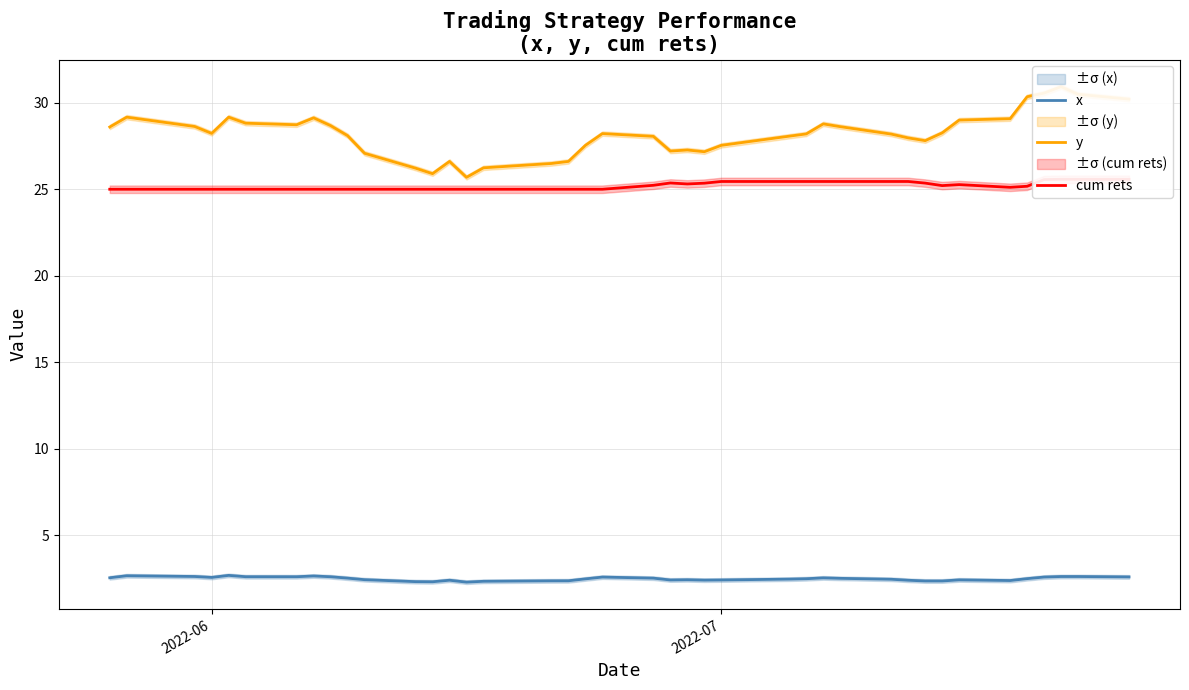

True or false: x and cum rets intersect in this chart.

False